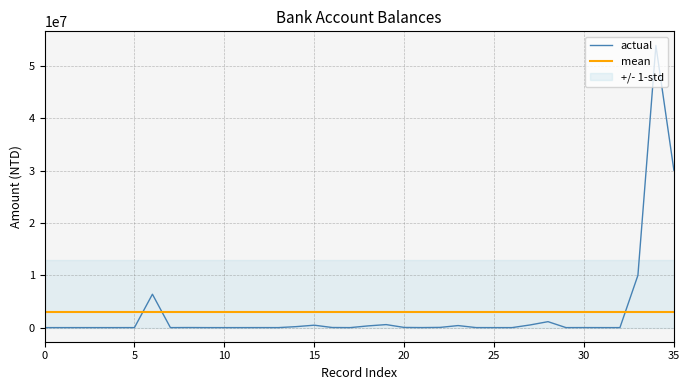

After their last crossing, which series has the higher values: actual or mean?

actual